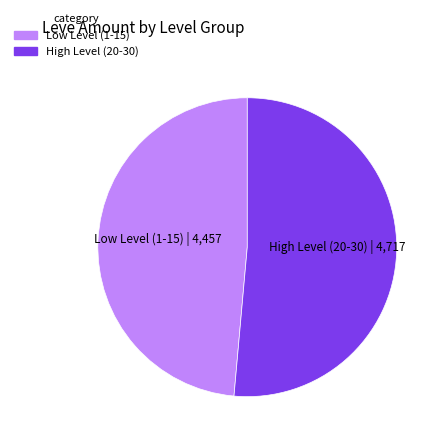

Does any single category account for the majority?

Yes